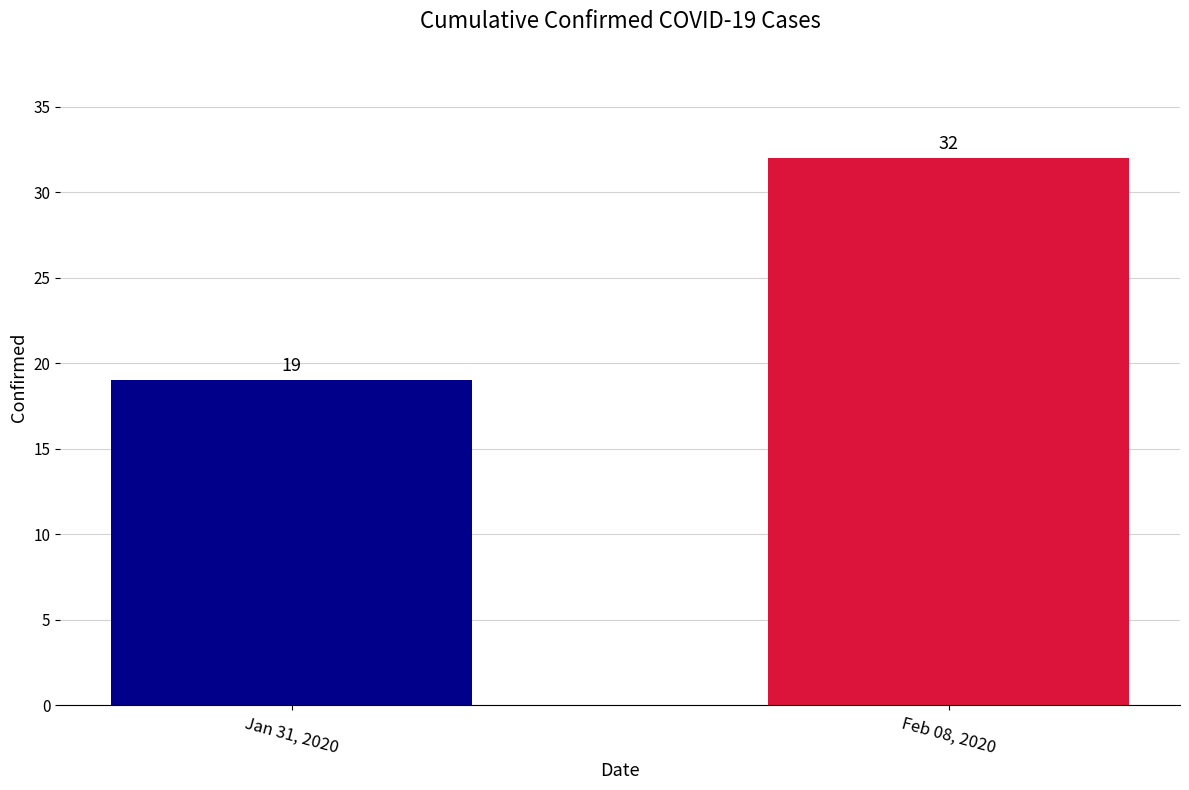

The chart shows a value of 29 at Jan 31, 2020. True or false?

False